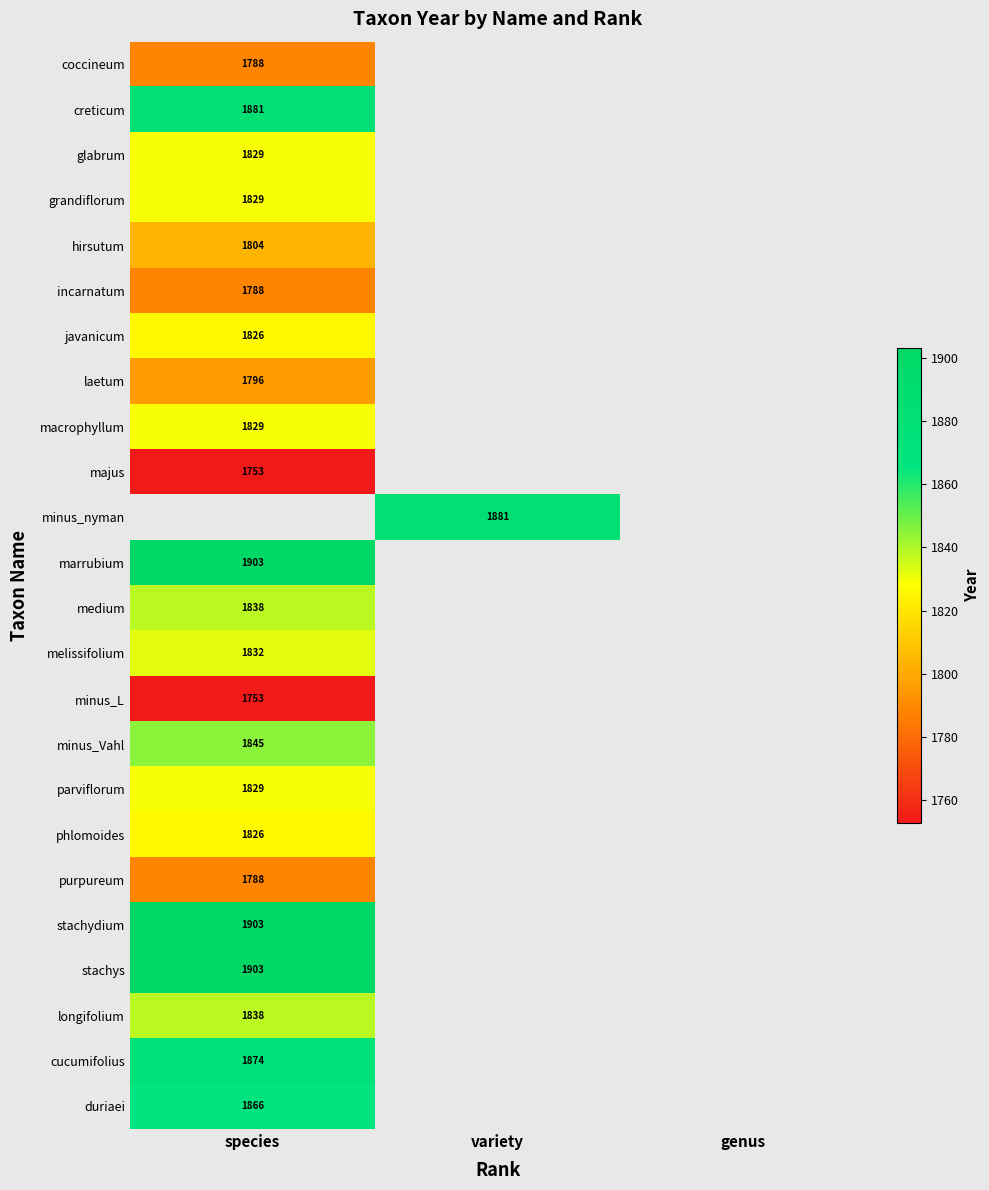

The value of grandiflorum at species is 1829. True or false?

True